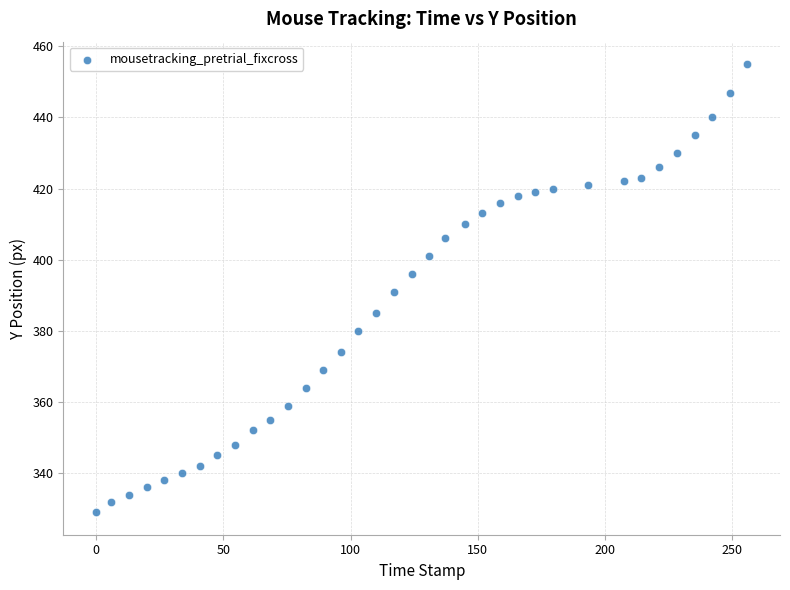

What is the range of Y values (max minus min)?

126